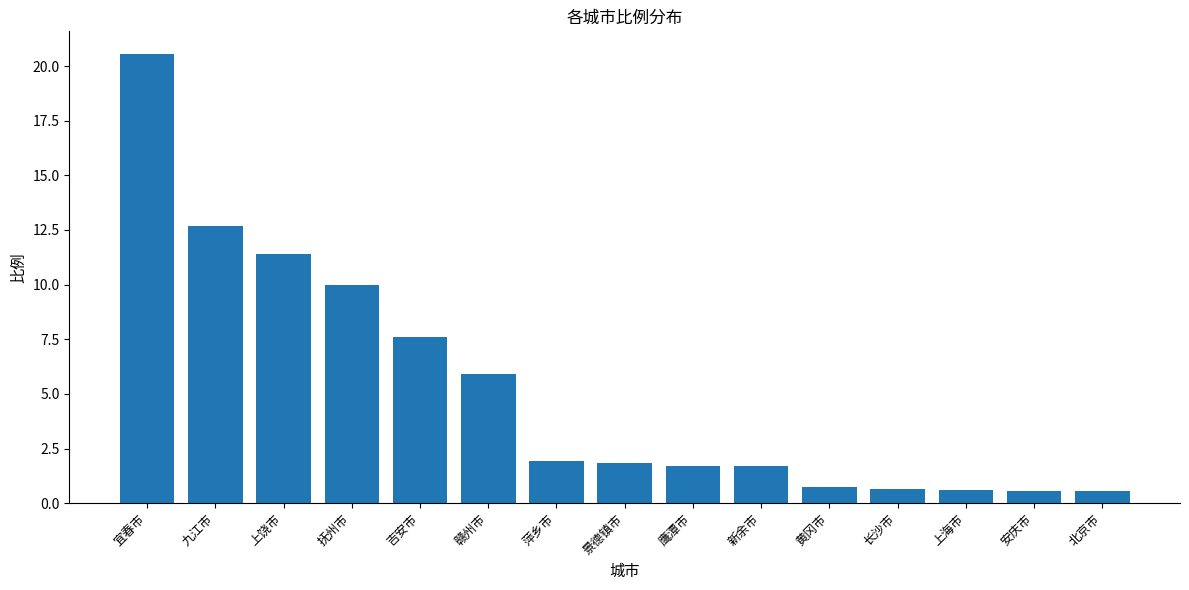

What is the minimum value shown in the chart?

0.5